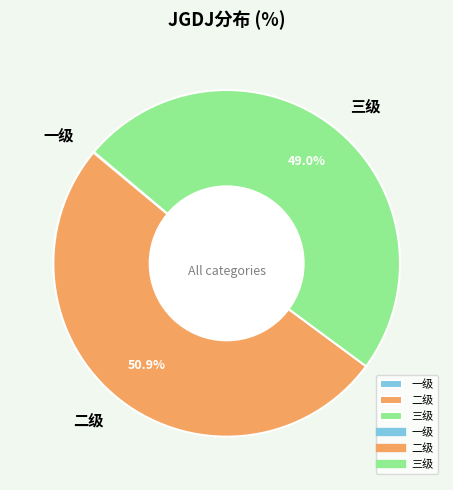

What percentage is NOT represented by 二级?

49.0%